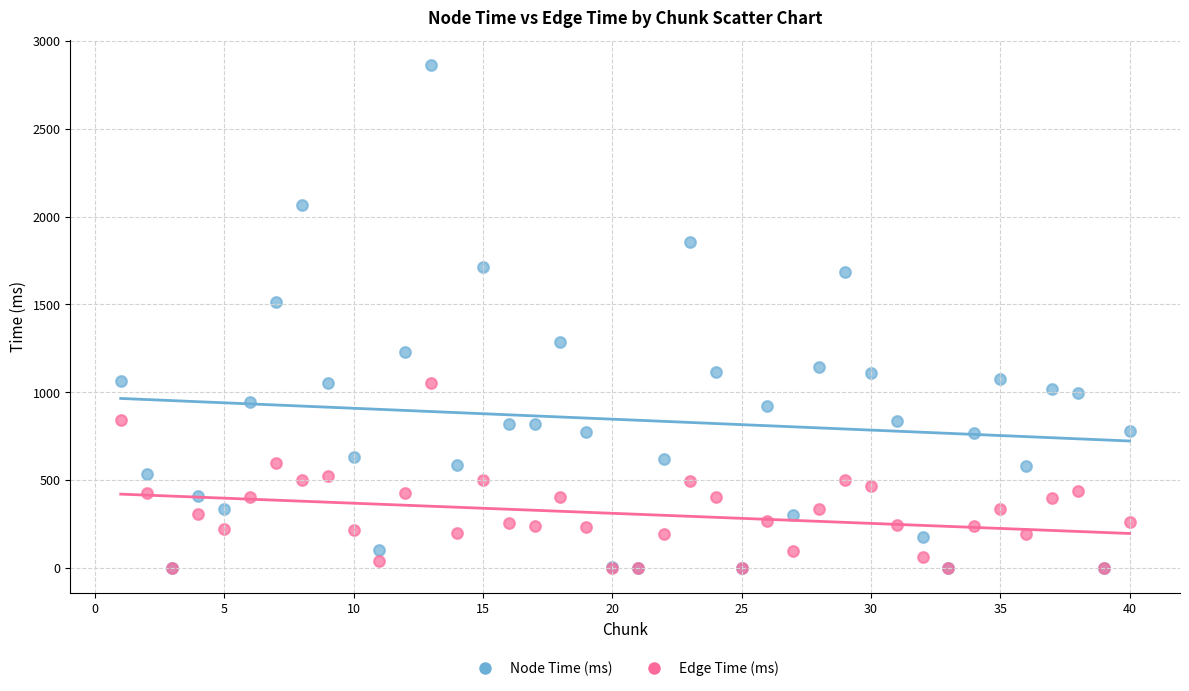

Which series contains the highest Y value?

Node Time (ms)